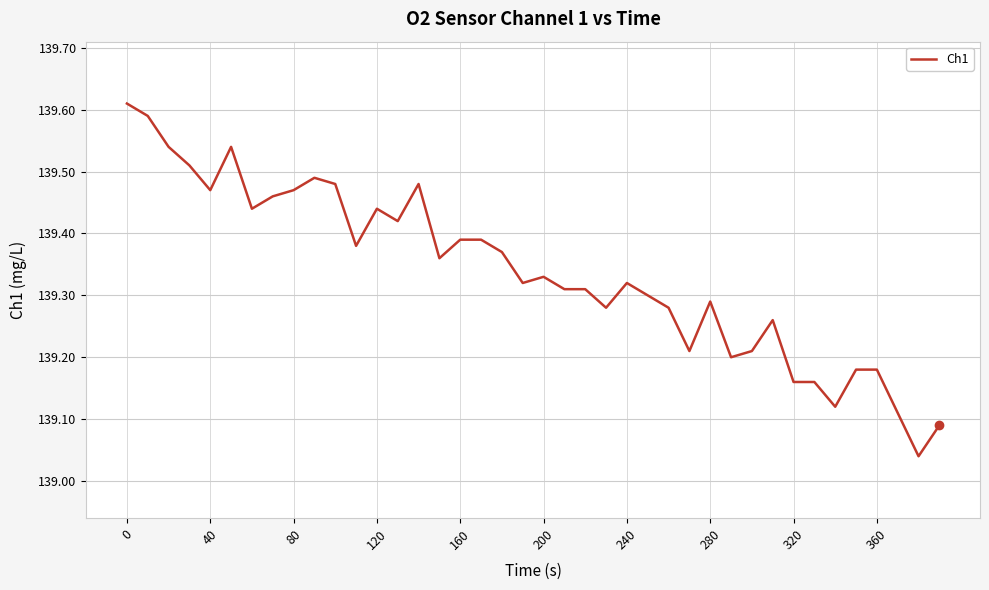

What is the difference between the maximum and minimum values?

0.6